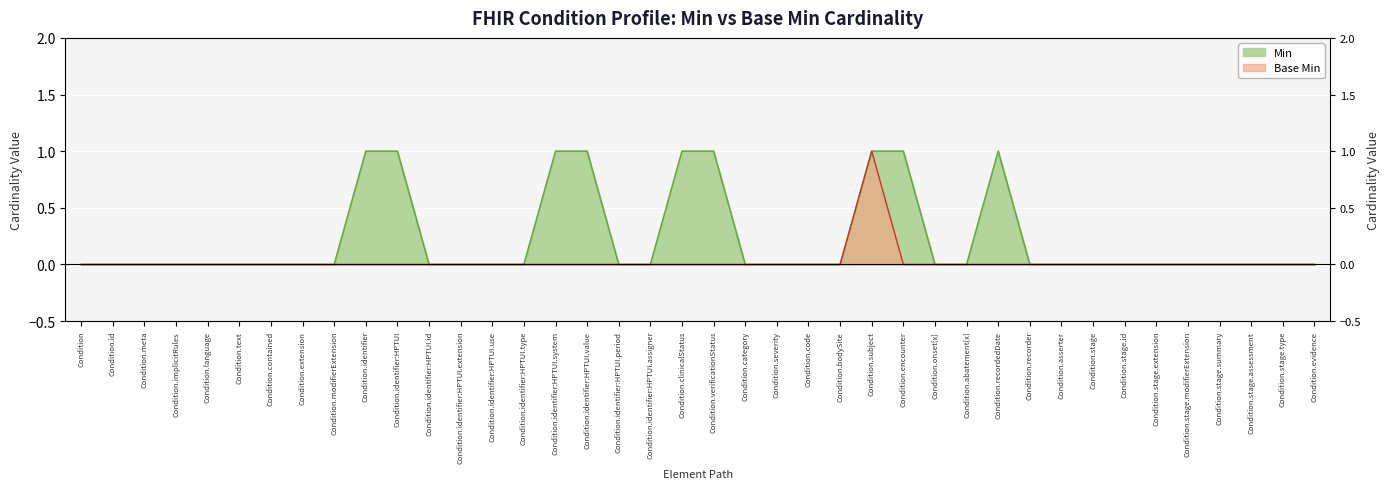

How many categories are shown in the chart?

40